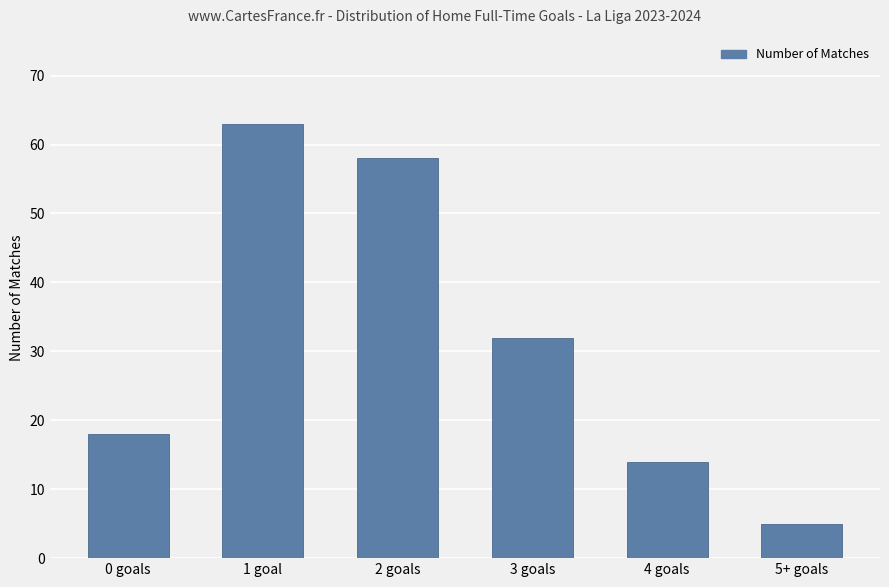

Which has a higher value, 1 goal or 0 goals?

1 goal